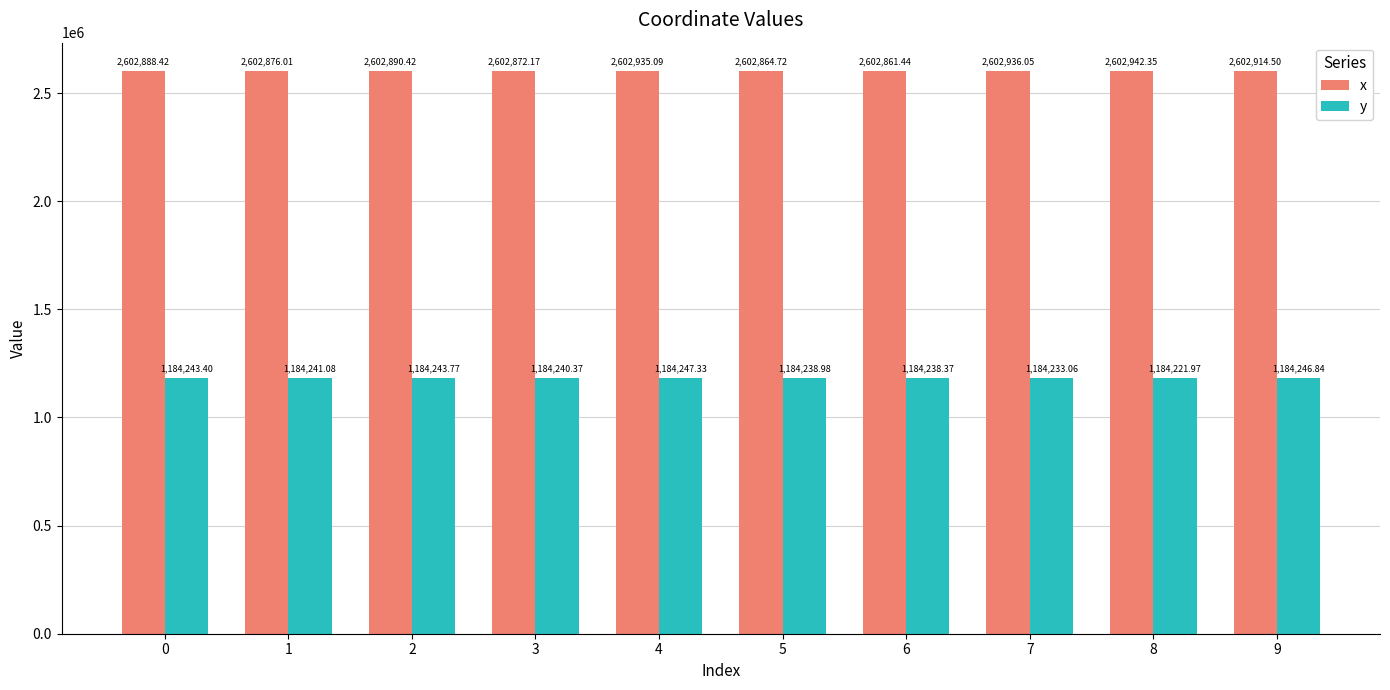

What is the sum of the y values at 6 and 2?

2368482.1